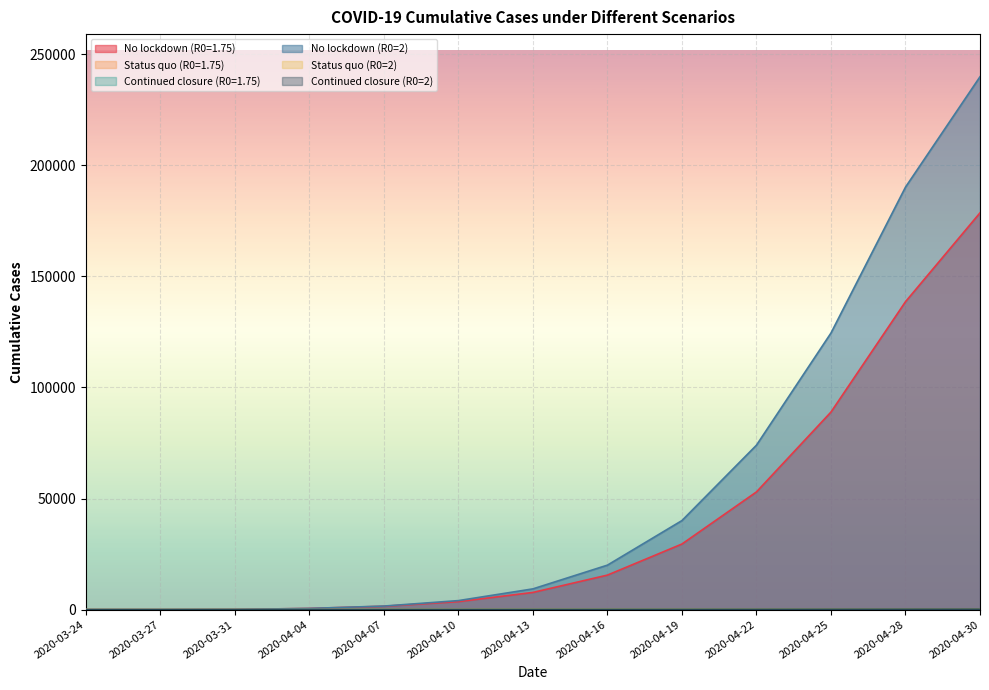

Reading left to right, extract all data points from this chart.

No lockdown (R0=1.75): 0.0	3.8	83.5	538.9	1514.6	3599.7	7733.3	15532.2	29517.2	52956.1	88897.5	138555.9	178532.8
Status quo (R0=1.75): 0.0	1.9	14.3	37.2	58.3	80.9	103.9	126.7	148.8	169.9	190.1	209.2	221.3
Continued closure (R0=1.75): 0.0	1.9	14.3	37.2	58.3	80.9	103.9	126.7	148.8	169.9	190.1	209.2	221.3
No lockdown (R0=2): 0.0	3.2	77.1	537.2	1601.1	4057.8	9332.3	20011.0	40066.2	73989.0	124453.6	190098.8	239775.2
Status quo (R0=2): 0.0	1.6	11.7	30.8	48.9	68.8	89.8	111.3	133.0	154.7	176.3	197.5	211.5
Continued closure (R0=2): 0.0	1.6	11.7	30.8	48.9	68.8	89.8	111.3	133.0	154.7	176.3	197.5	211.5